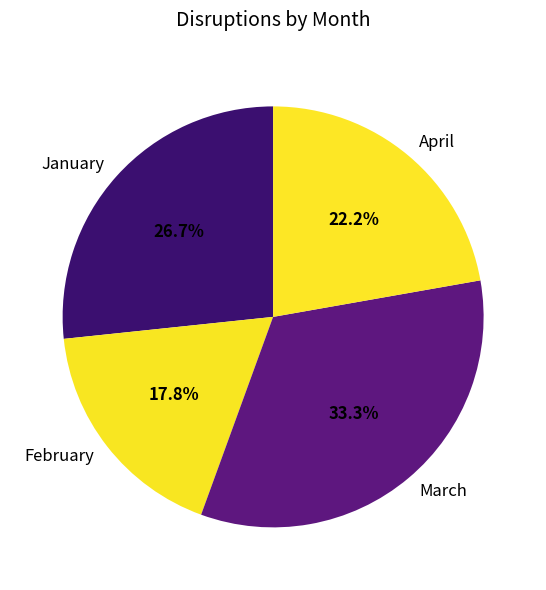

To the nearest percent, what is the combined percentage of April and March?

56%